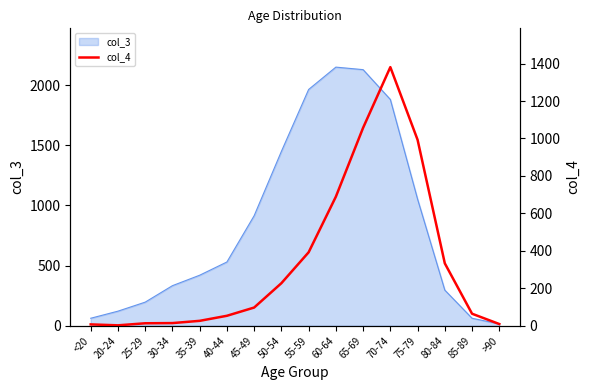

Reading left to right, list all the values displayed in this chart.

7	2	13	14	26	53	97	227	392	689	1057	1381	993	333	64	9